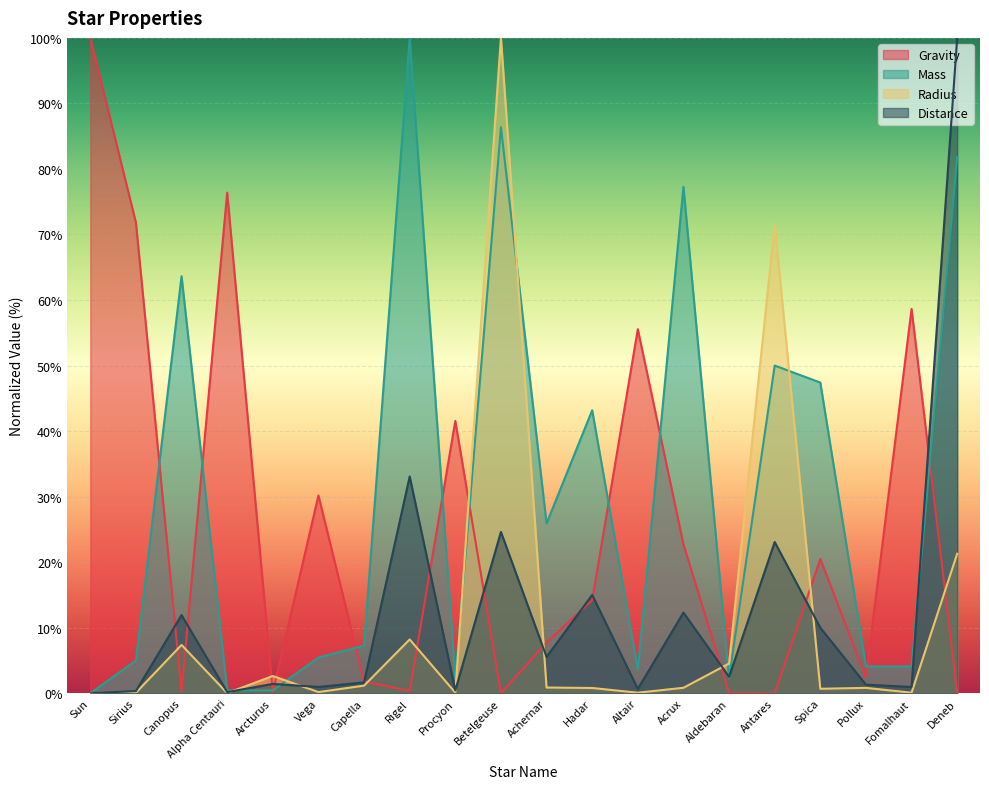

Does the chart display data point markers on the line(s)?

No